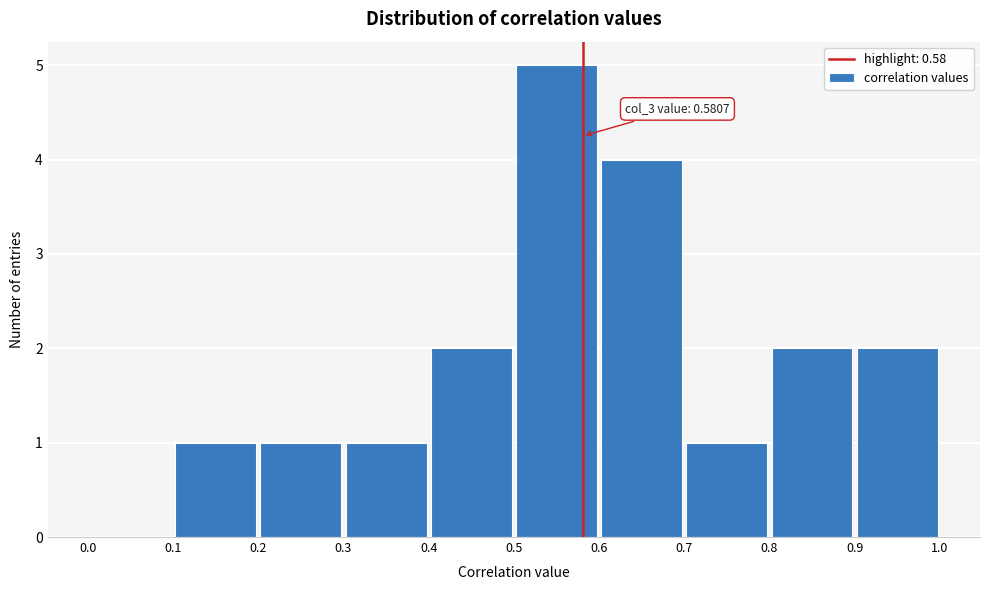

Over which range of the x-axis is the bar tallest?

0.5 to 0.6